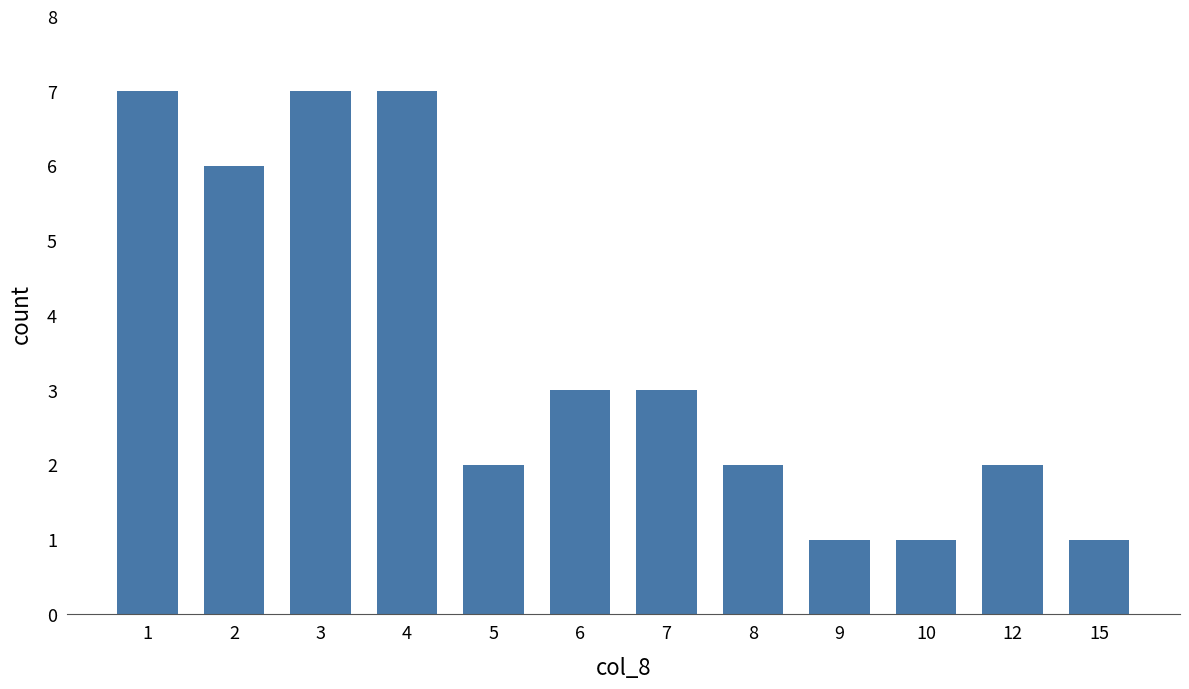

The chart shows a value of 7 at 3. True or false?

True